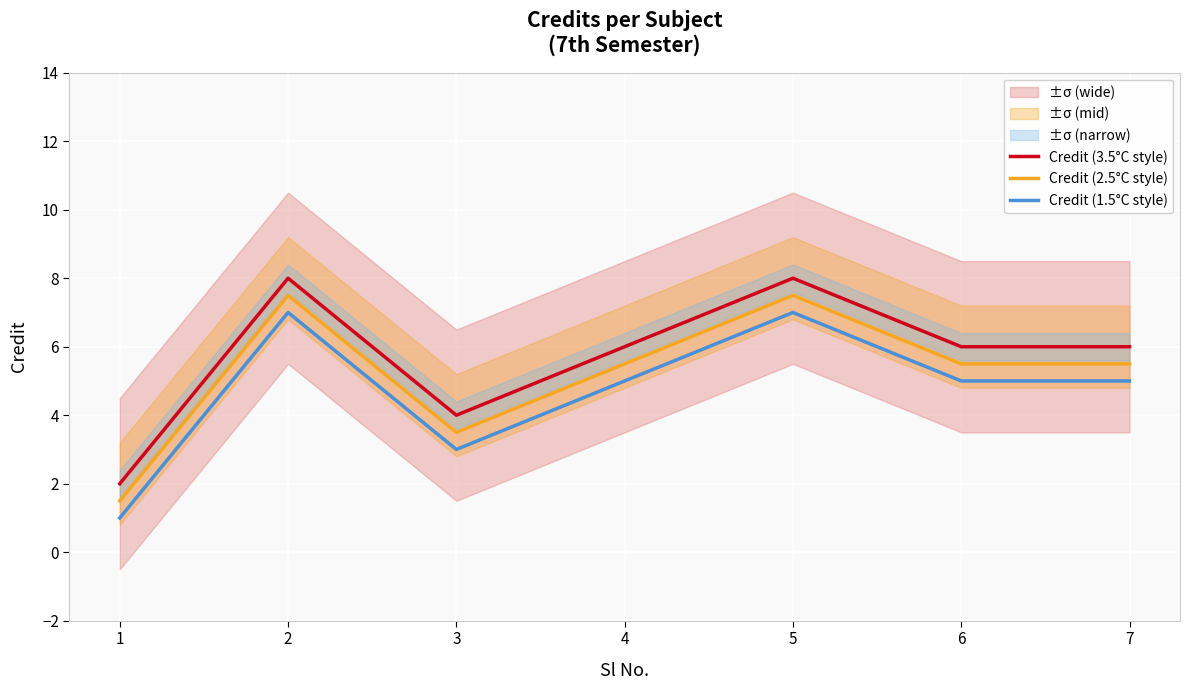

Does the chart display data point markers on the line(s)?

No